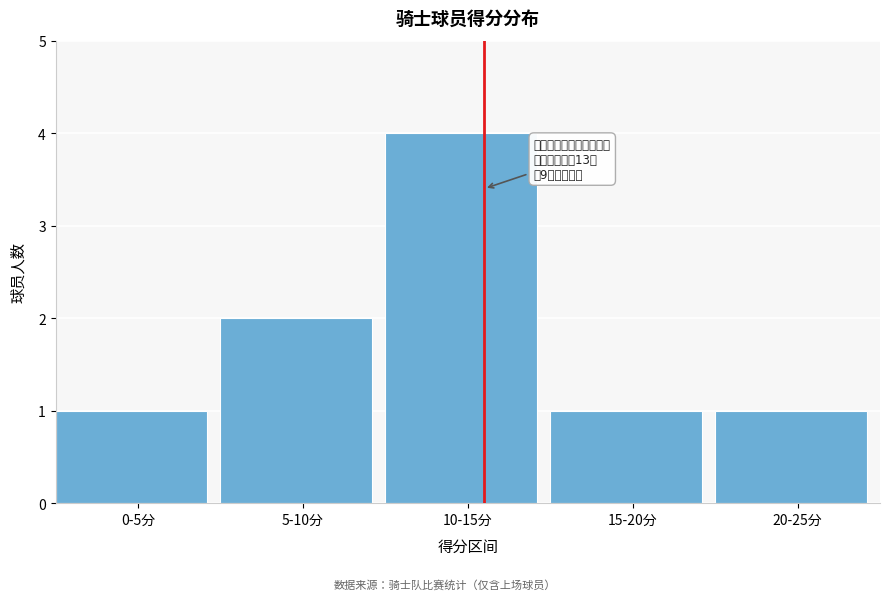

Reading right to left, what are all the values shown in this chart?

1	1	4	2	1